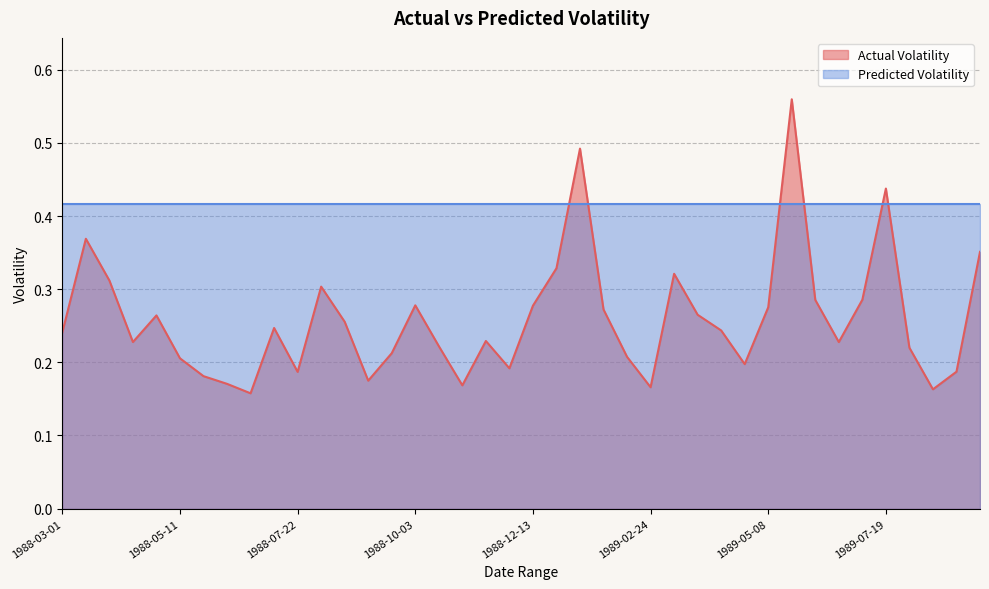

Reading left to right, what are all the values shown in this chart?

0.2	0.4	0.3	0.2	0.3	0.2	0.2	0.2	0.2	0.2	0.2	0.3	0.3	0.2	0.2	0.3	0.2	0.2	0.2	0.2	0.3	0.3	0.5	0.3	0.2	0.2	0.3	0.3	0.2	0.2	0.3	0.6	0.3	0.2	0.3	0.4	0.2	0.2	0.2	0.4